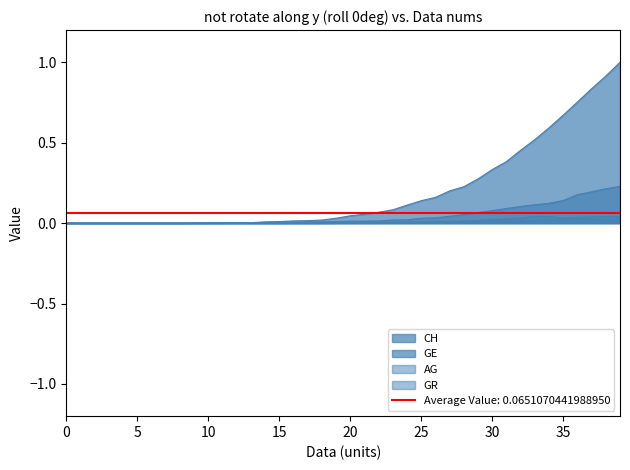

Reading left to right, list all the values displayed in this chart.

CH: 0.0	0.0	0.0	0.0	0.0	0.0	0.0	0.0	0.0	0.0	0.0	0.0	0.0	0.0	0.0	0.0	0.0	0.0	0.0	0.0	0.0	0.1	0.1	0.1	0.1	0.1	0.2	0.2	0.2	0.3	0.3	0.4	0.5	0.5	0.6	0.7	0.8	0.8	0.9	1.0
GE: 0.0	0.0	0.0	0.0	0.0	0.0	0.0	0.0	0.0	0.0	0.0	0.0	0.0	0.0	0.0	0.0	0.0	0.0	0.0	0.0	0.0	0.0	0.0	0.0	0.0	0.0	0.0	0.0	0.1	0.1	0.1	0.1	0.1	0.1	0.1	0.1	0.2	0.2	0.2	0.2
AG: 0.0	0.0	0.0	0.0	0.0	0.0	0.0	0.0	0.0	0.0	0.0	0.0	0.0	0.0	0.0	0.0	0.0	0.0	0.0	0.0	0.0	0.0	0.0	0.0	0.0	0.0	0.0	0.0	0.0	0.0	0.0	0.0	0.0	0.0	0.0	0.0	0.0	0.0	0.0	0.0
GR: 0.0	0.0	0.0	0.0	0.0	0.0	0.0	0.0	0.0	0.0	0.0	0.0	0.0	0.0	0.0	0.0	0.0	0.0	0.0	0.0	0.0	0.0	0.0	0.0	0.0	0.0	0.0	0.0	0.0	0.0	0.0	0.0	0.0	0.0	0.0	0.0	0.0	0.0	0.0	0.0